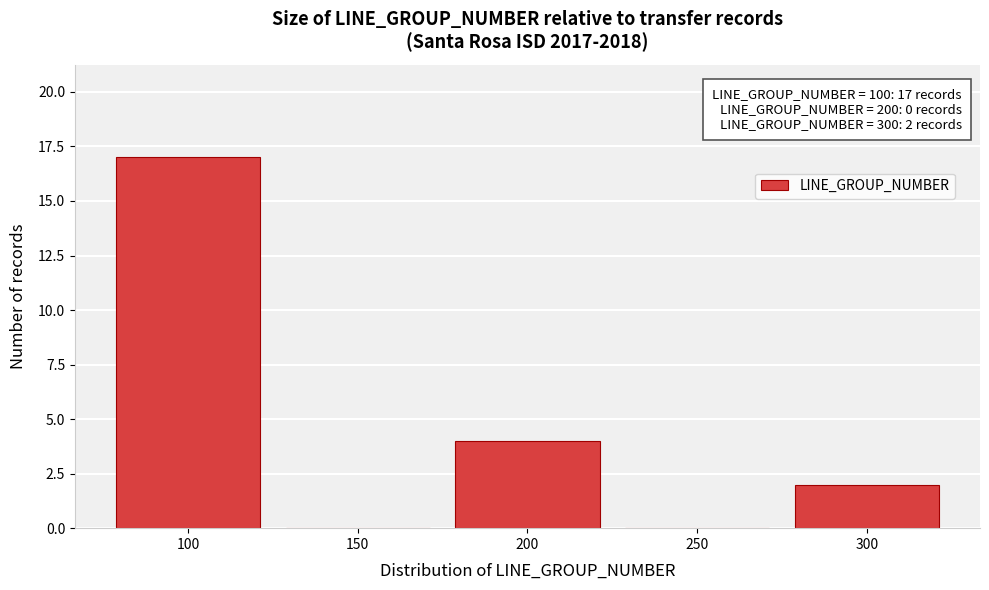

Reading left to right, list all the values displayed in this chart.

100=17	150=0	200=4	250=0	300=2